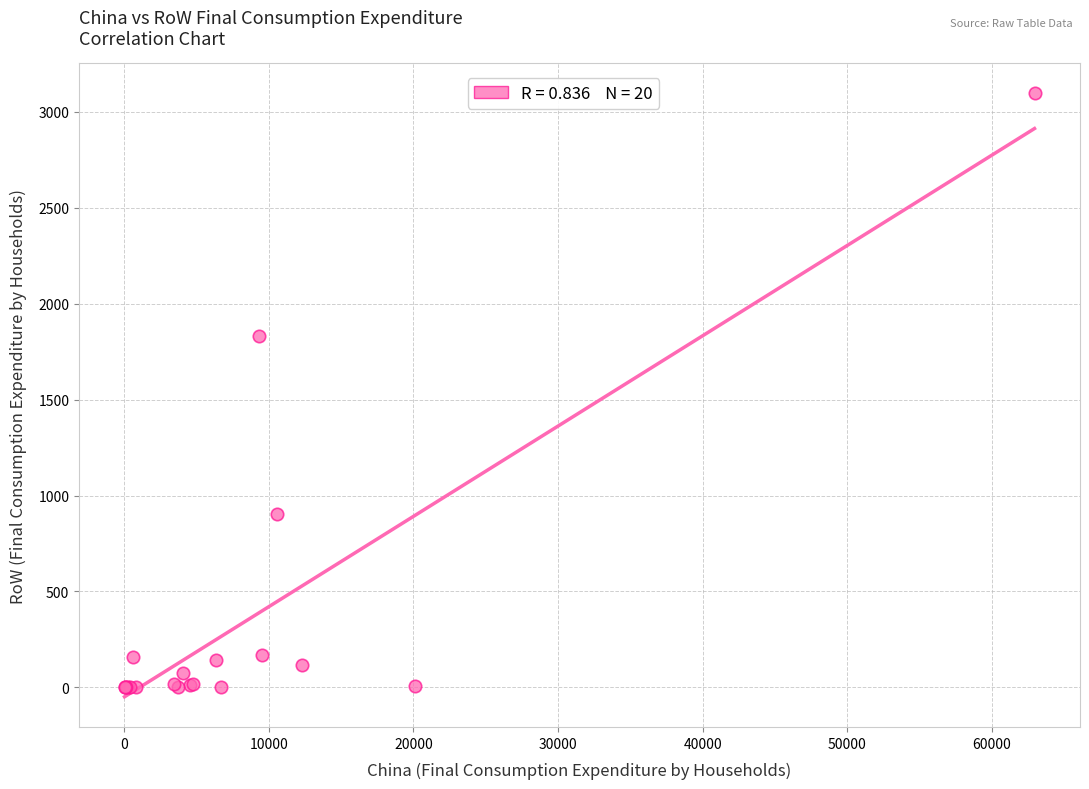

What Y value in the scatter plot is closest to 1547?

1828.6